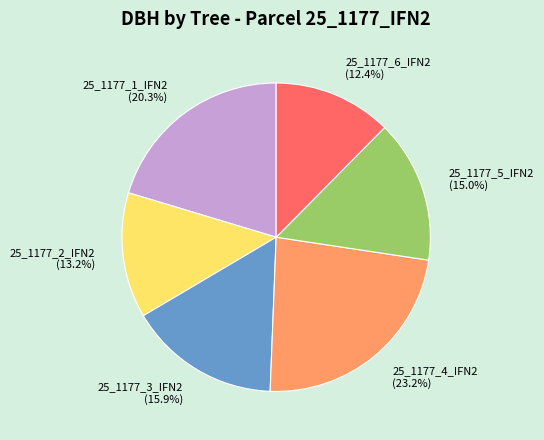

Does any single category account for the majority?

No